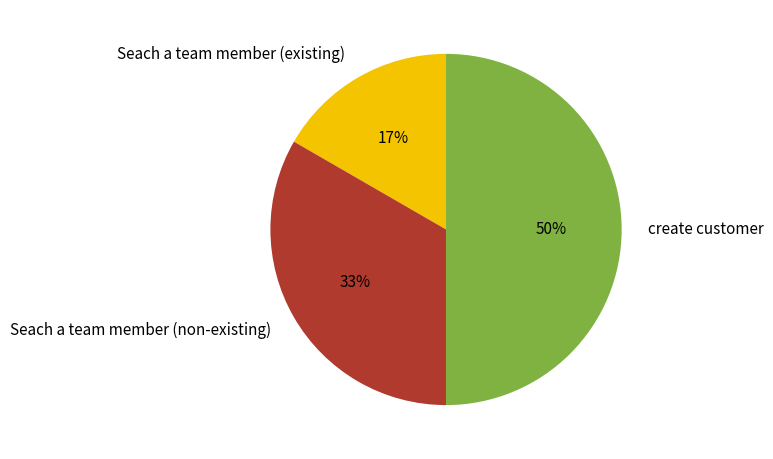

Rank the categories by value from lowest to highest.

Seach a team member (existing), Seach a team member (non-existing), create customer